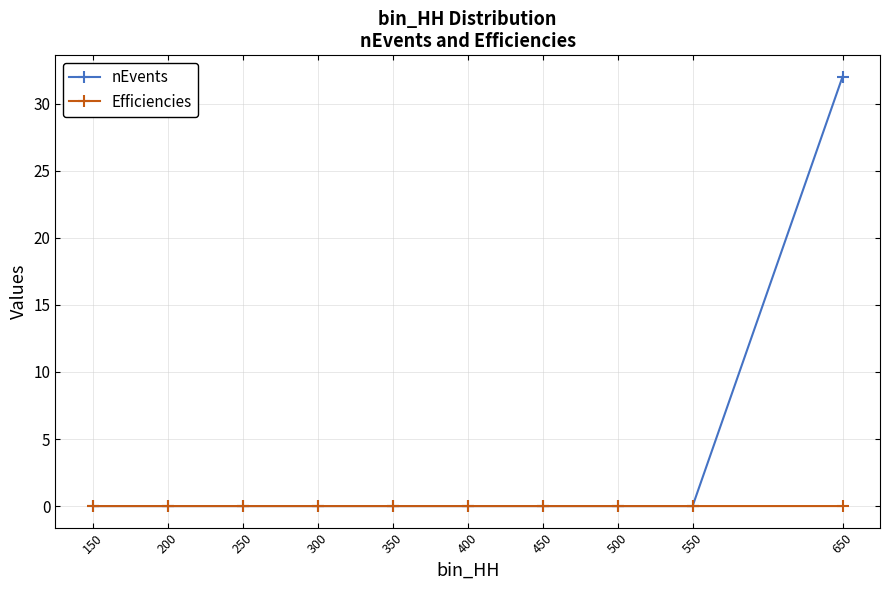

At which category is the sum across all series the highest?

650